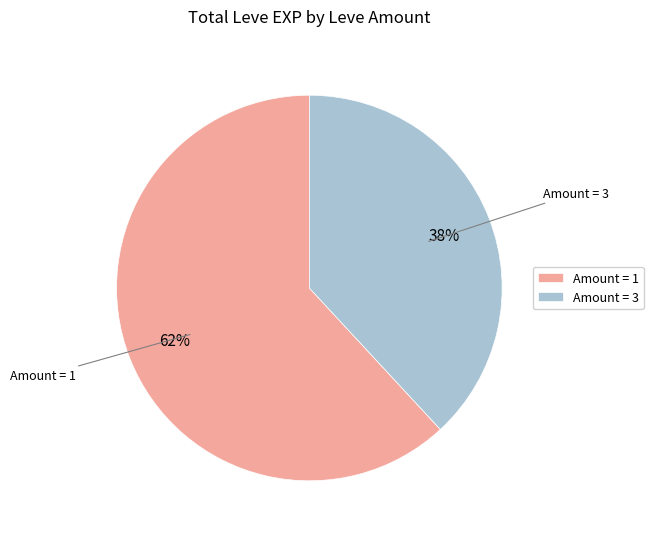

To the nearest percent, what portion does Amount = 1 represent?

62%